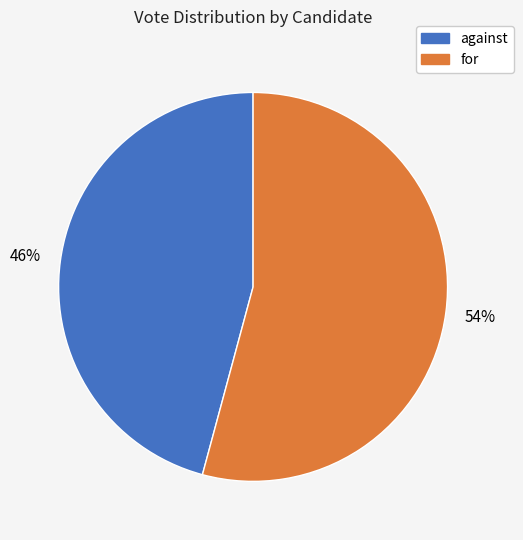

Count the number of slices in the pie.

2